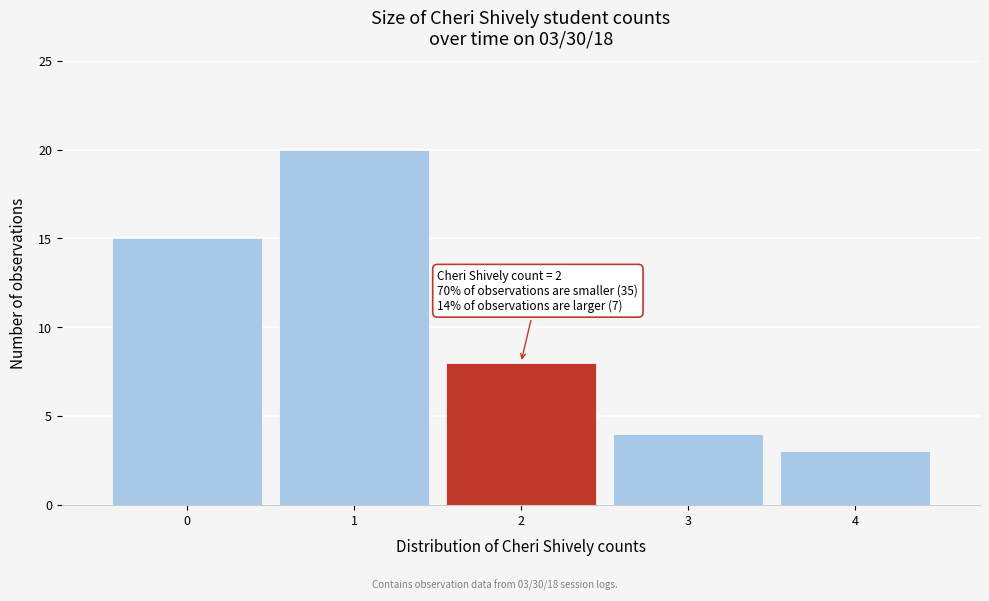

Over which range of the x-axis is the bar tallest?

0.5 to 1.5